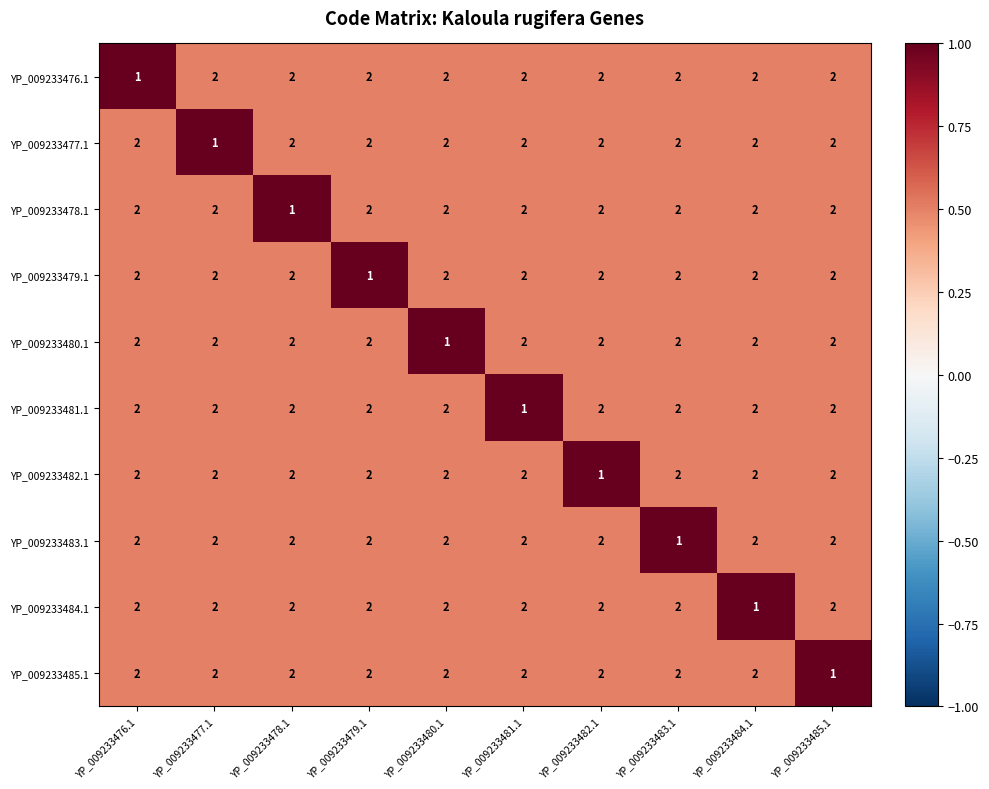

At how many categories does at least one series exceed 1?

10